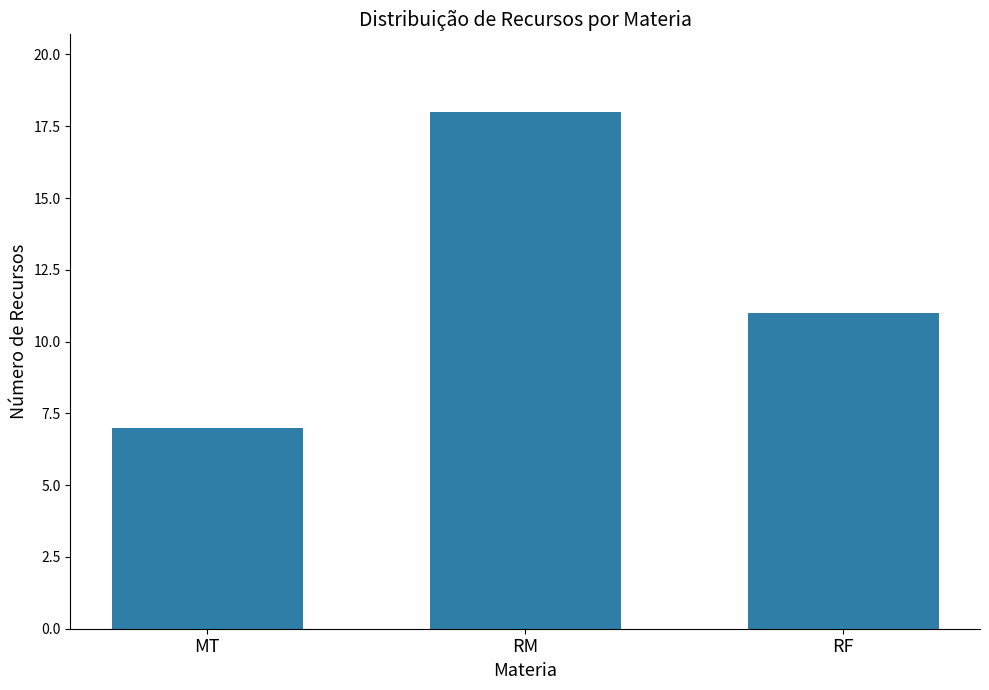

At which label is the value closest to 12?

RF